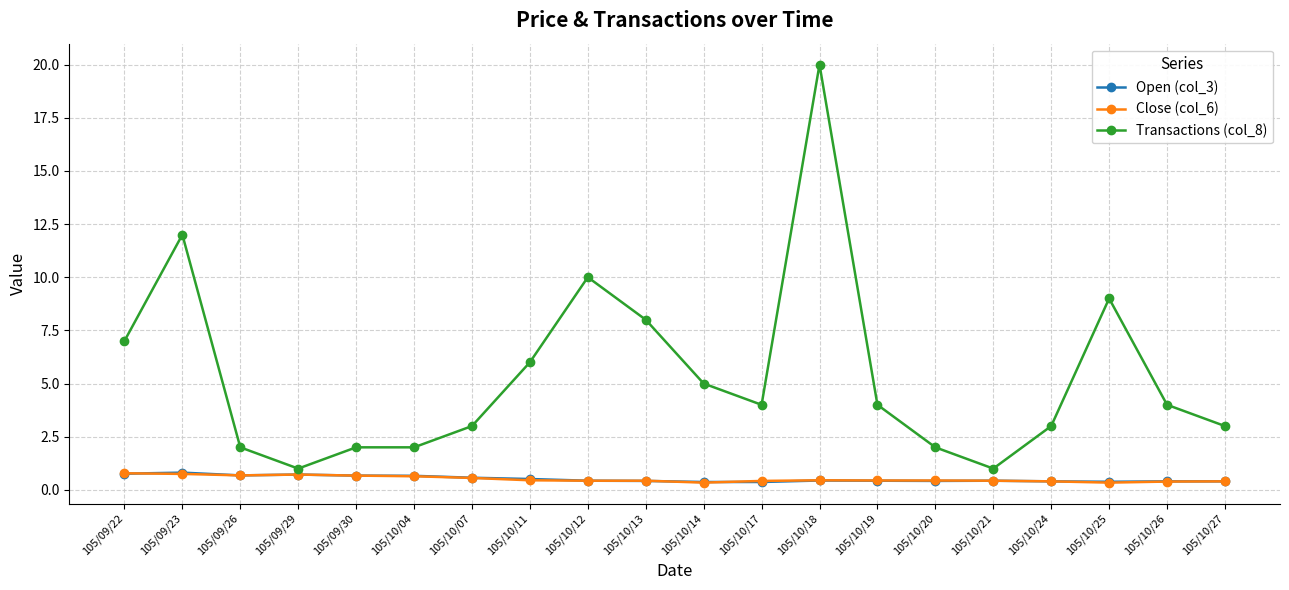

Where do Open (col_3) and Close (col_6) first cross each other?

105/09/22 and 105/09/23